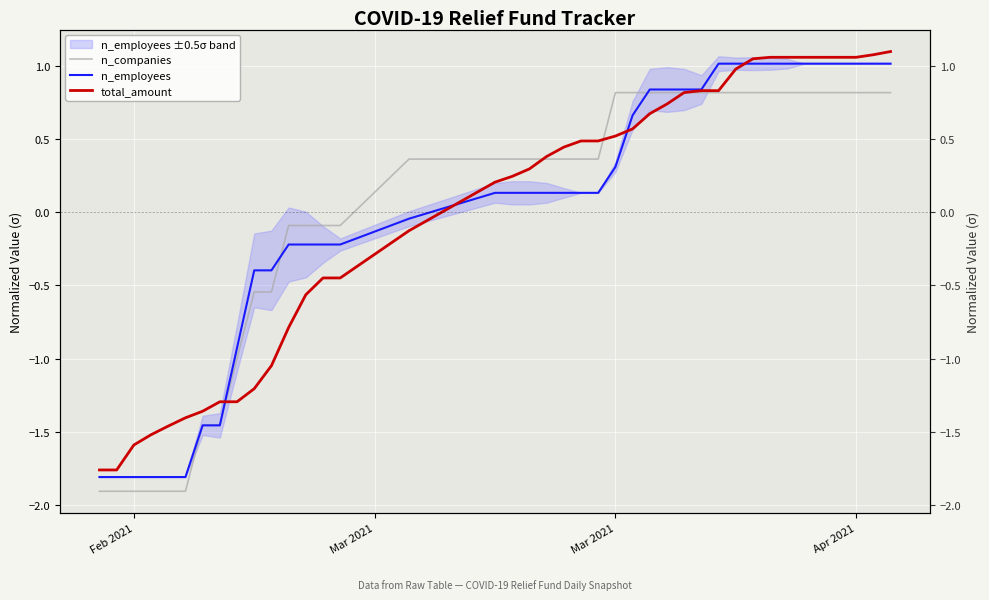

Between which two adjacent categories do n_companies and total_amount first intersect?

7 and 8